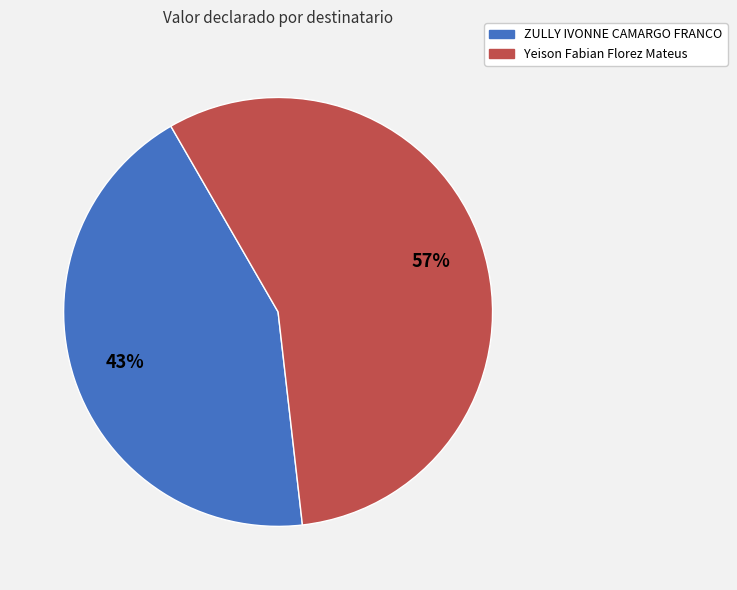

Is ZULLY IVONNE CAMARGO FRANCO the majority of the pie?

No